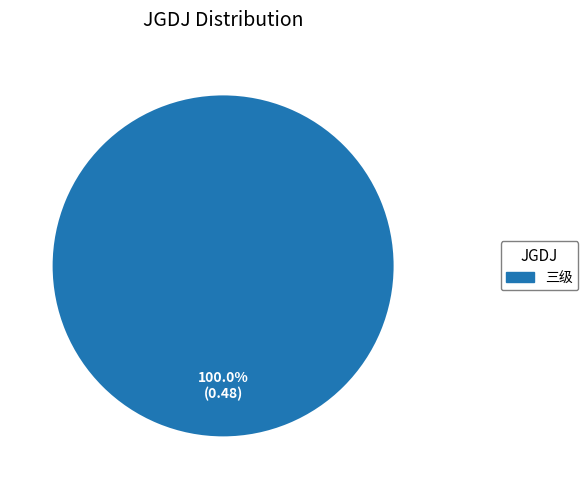

Is there a majority slice in this chart?

Yes